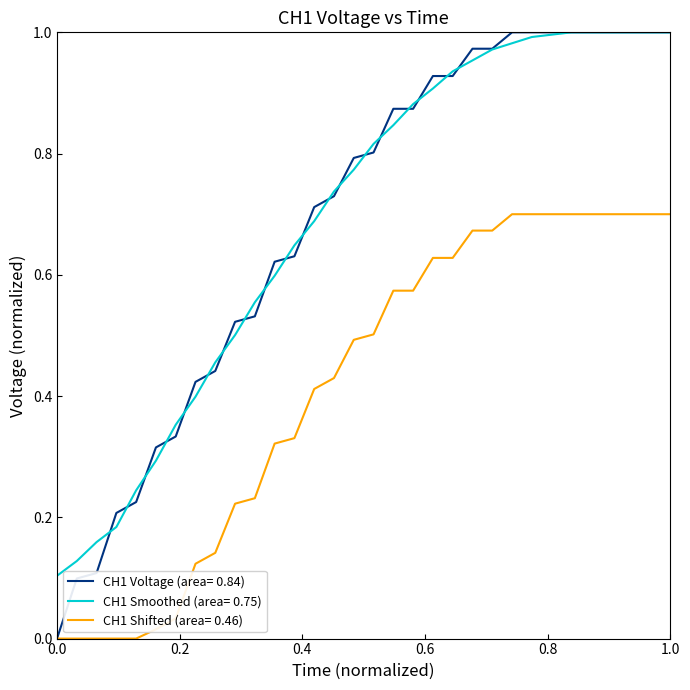

True or false: CH1 Shifted (area= 0.46) and CH1 Smoothed (area= 0.75) cross at least once.

False